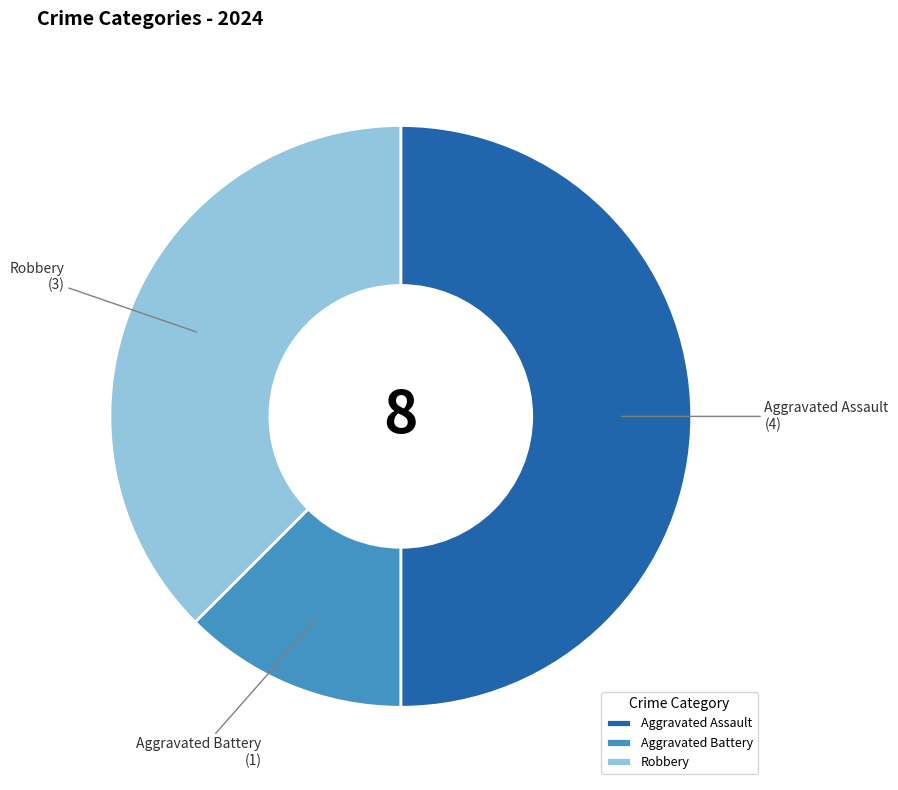

Which slice is the smallest?

Aggravated Battery